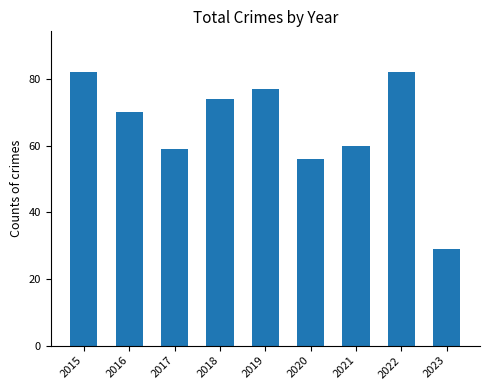

Reading left to right, extract all data points from this chart.

82	70	59	74	77	56	60	82	29